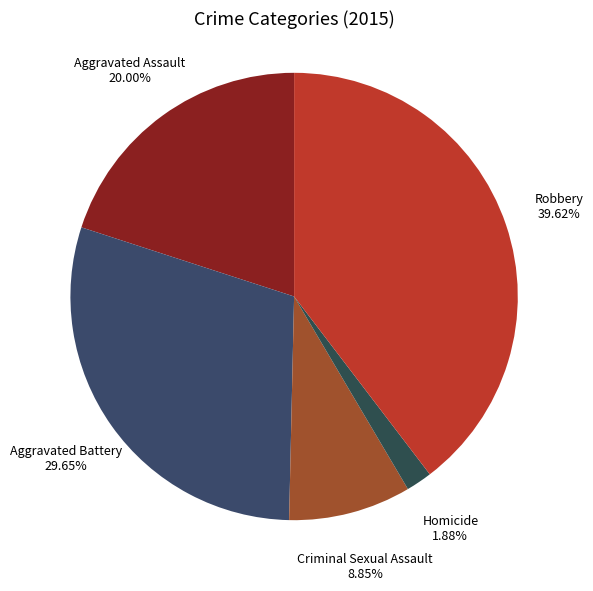

True or false: Homicide accounts for 11% of the total.

False